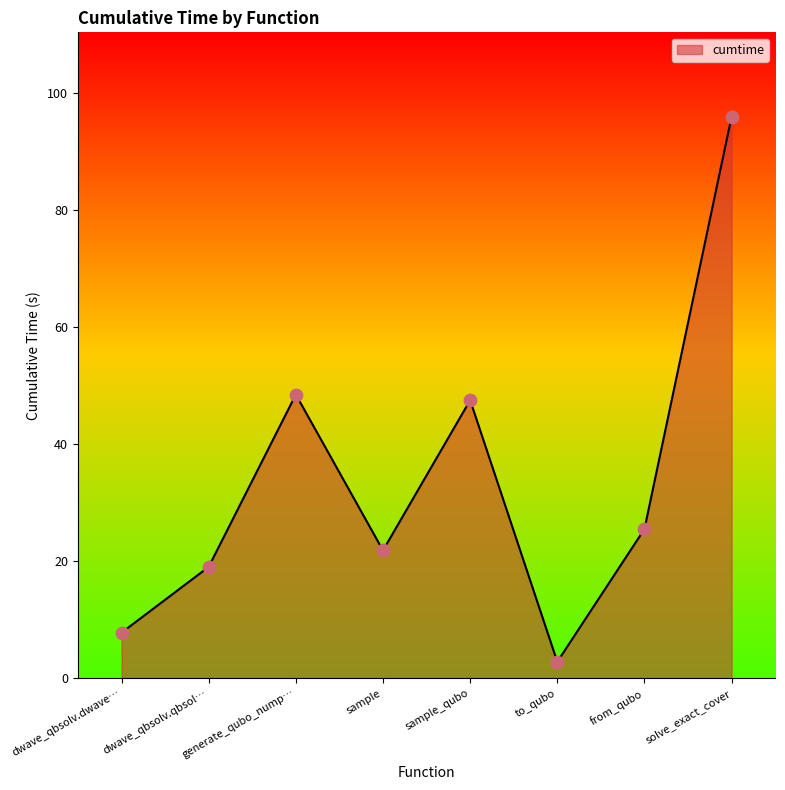

What is the change in value from dwave_qbsolv.dwave… to solve_exact_cover?

+88.2